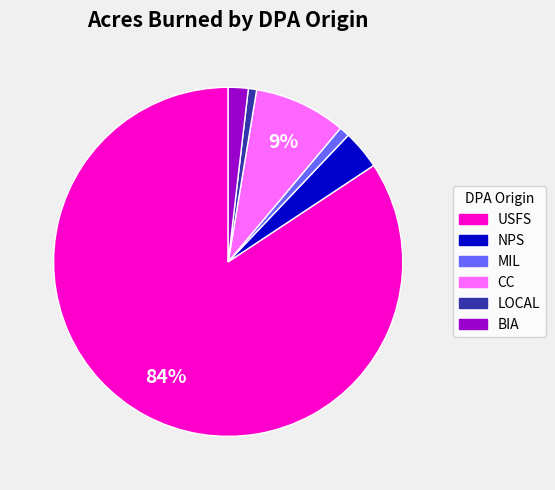

Is there a majority slice in this chart?

Yes